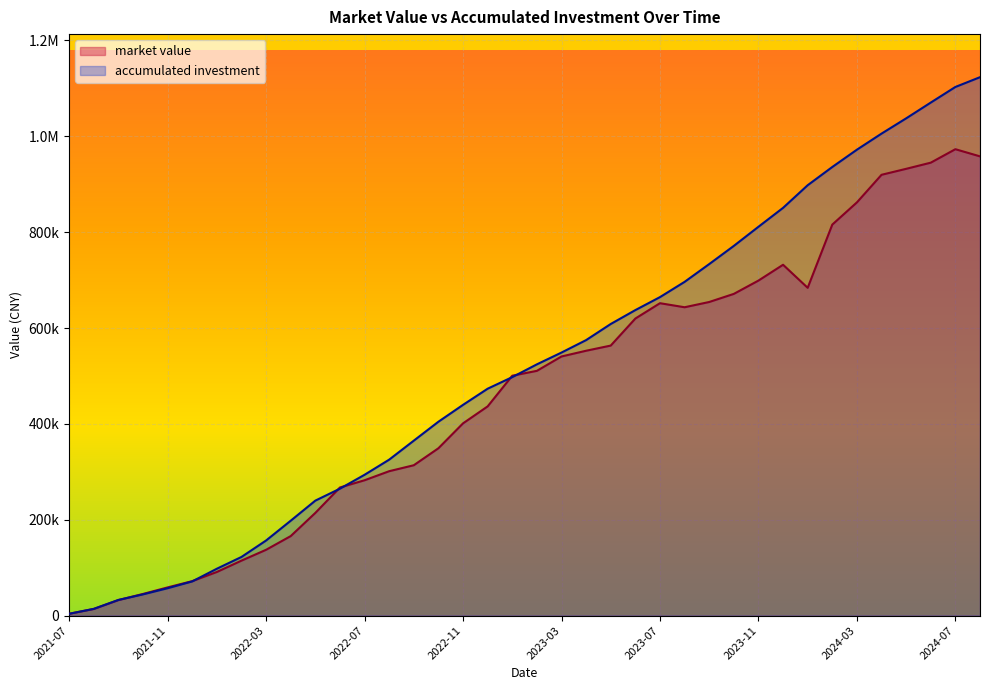

The accumulated investment series shows 811194.4 at 2023-11. True or false?

True